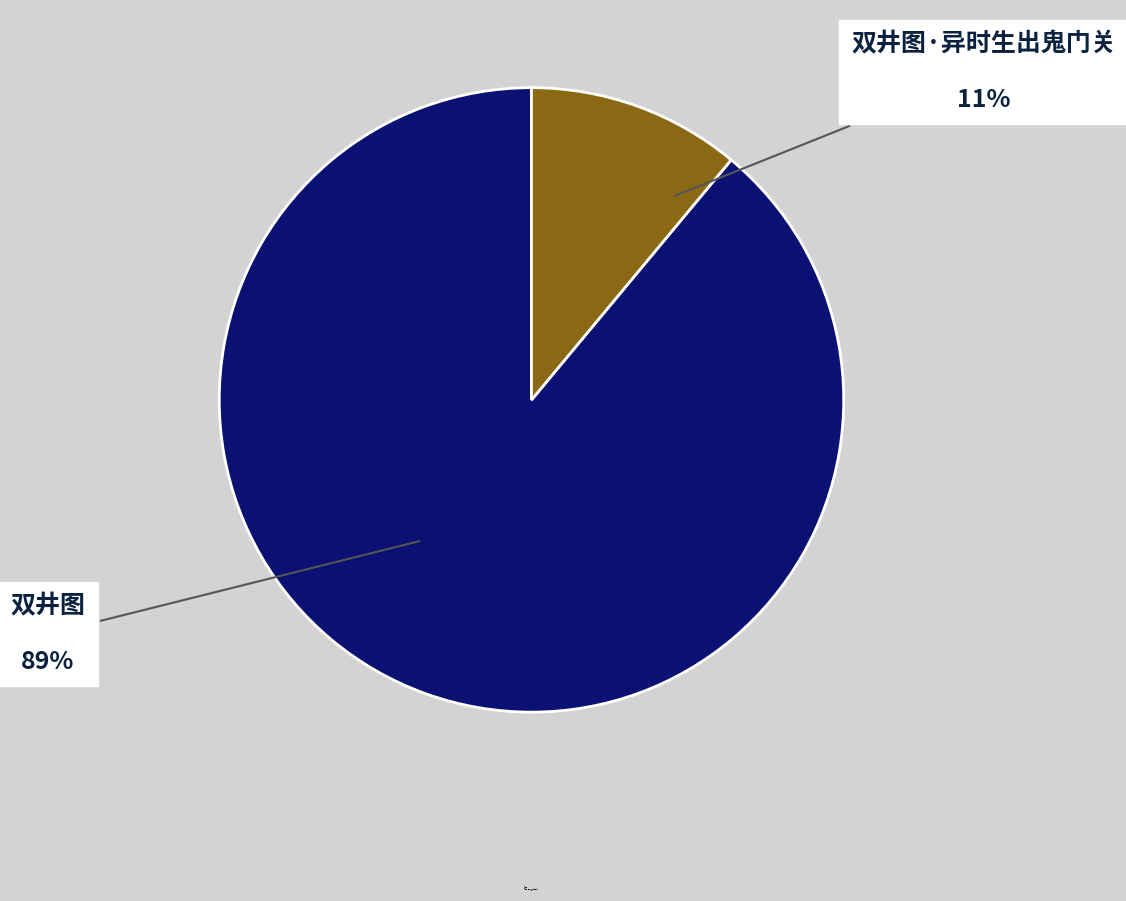

What is the largest slice in the pie chart?

双井图